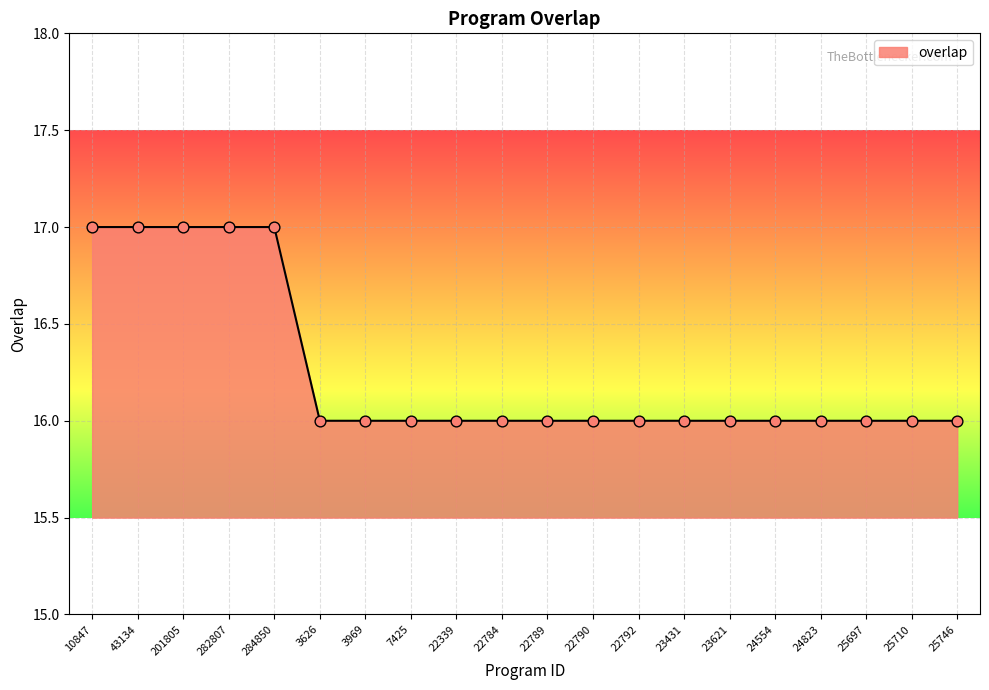

What is the change in value from 282807 to 25746?

-1